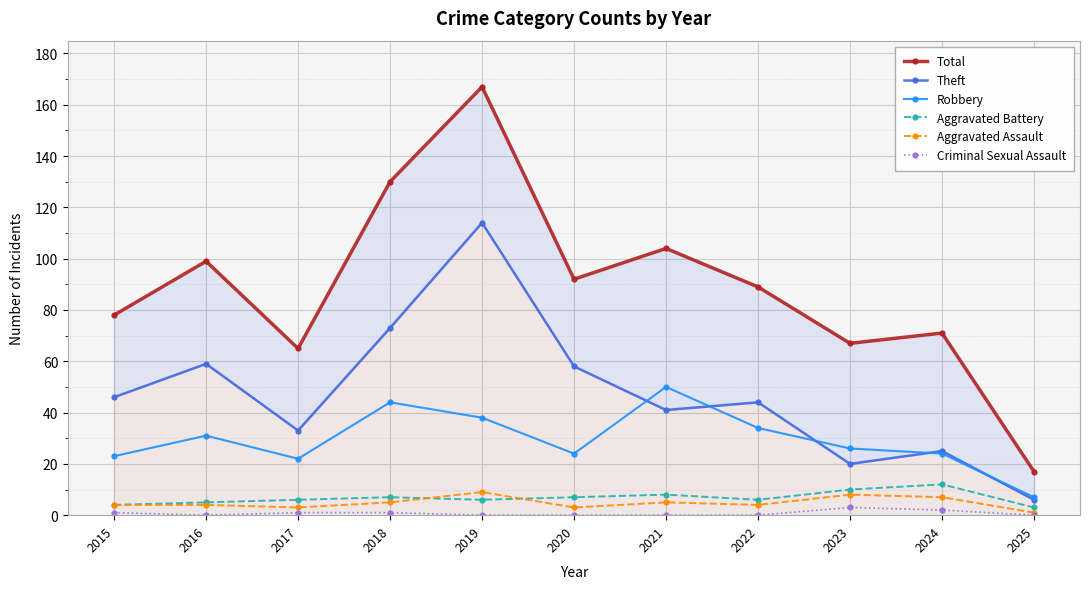

Reading right to left, what are all the values shown in this chart?

Total: 2025=17	2024=71	2023=67	2022=89	2021=104	2020=92	2019=167	2018=130	2017=65	2016=99	2015=78
Theft: 2025=6	2024=25	2023=20	2022=44	2021=41	2020=58	2019=114	2018=73	2017=33	2016=59	2015=46
Robbery: 2025=7	2024=24	2023=26	2022=34	2021=50	2020=24	2019=38	2018=44	2017=22	2016=31	2015=23
Aggravated Battery: 2025=3	2024=12	2023=10	2022=6	2021=8	2020=7	2019=6	2018=7	2017=6	2016=5	2015=4
Aggravated Assault: 2025=1	2024=7	2023=8	2022=4	2021=5	2020=3	2019=9	2018=5	2017=3	2016=4	2015=4
Criminal Sexual Assault: 2025=0	2024=2	2023=3	2022=0	2021=0	2020=0	2019=0	2018=1	2017=1	2016=0	2015=1